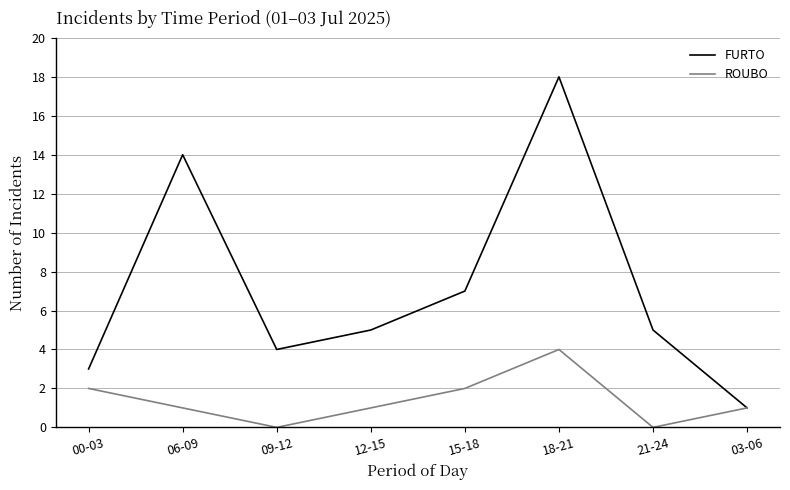

What is the greatest value displayed?

18